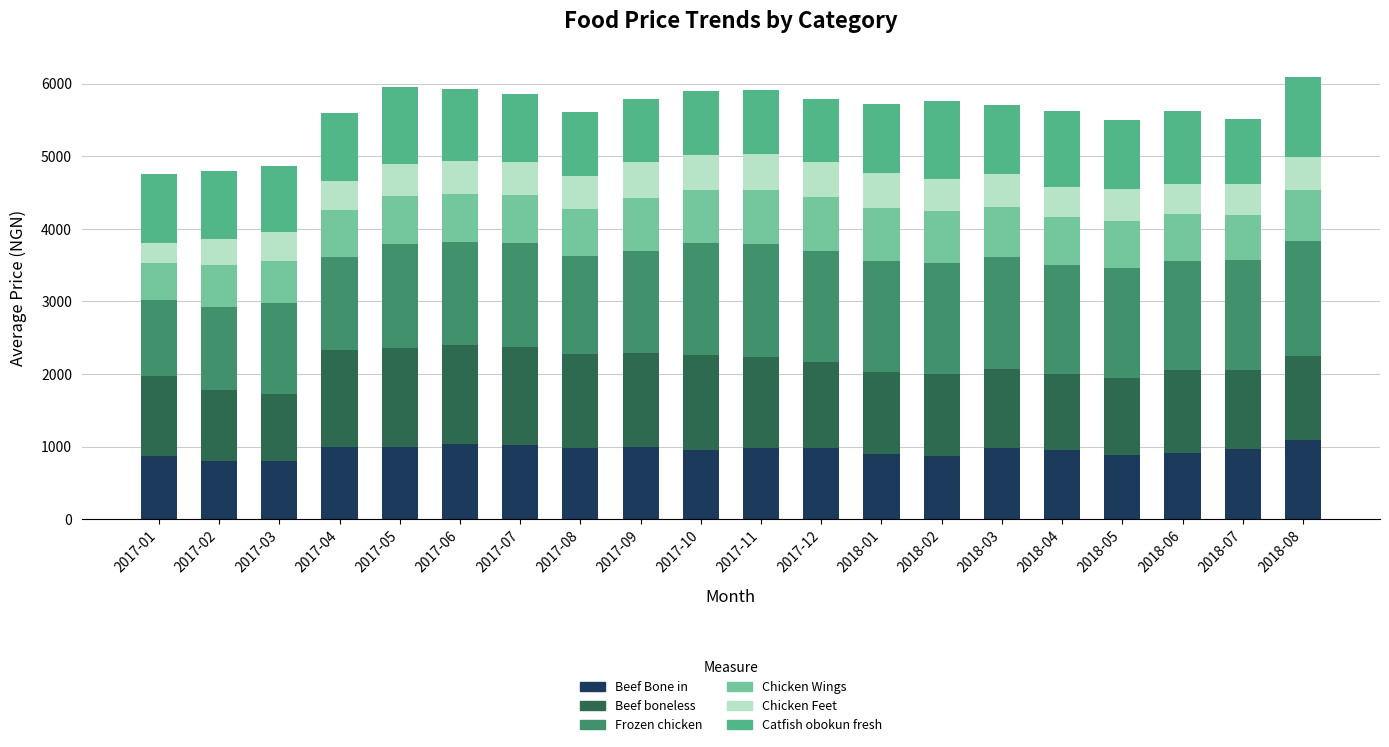

Does the chart contain any negative values?

No